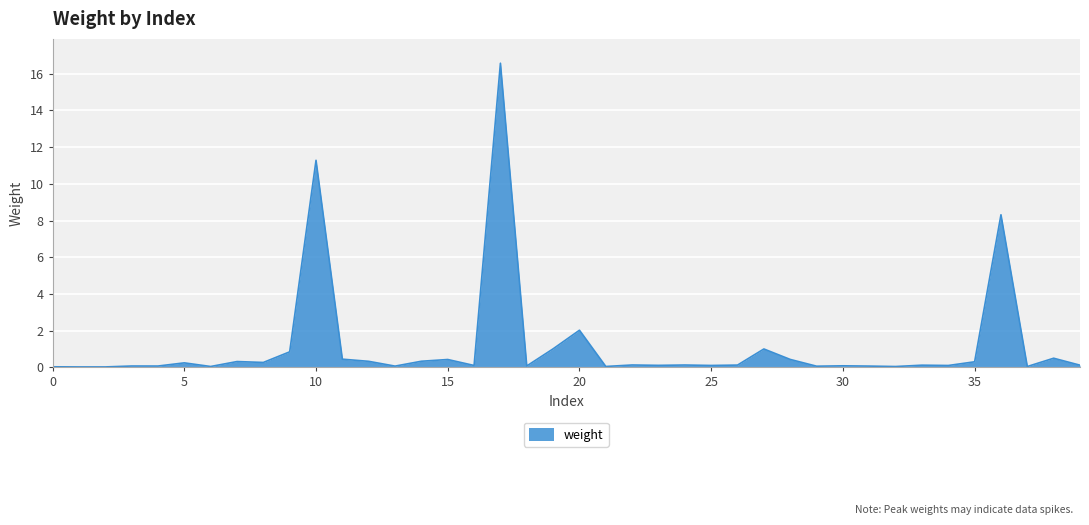

What is the greatest value displayed?

16.6